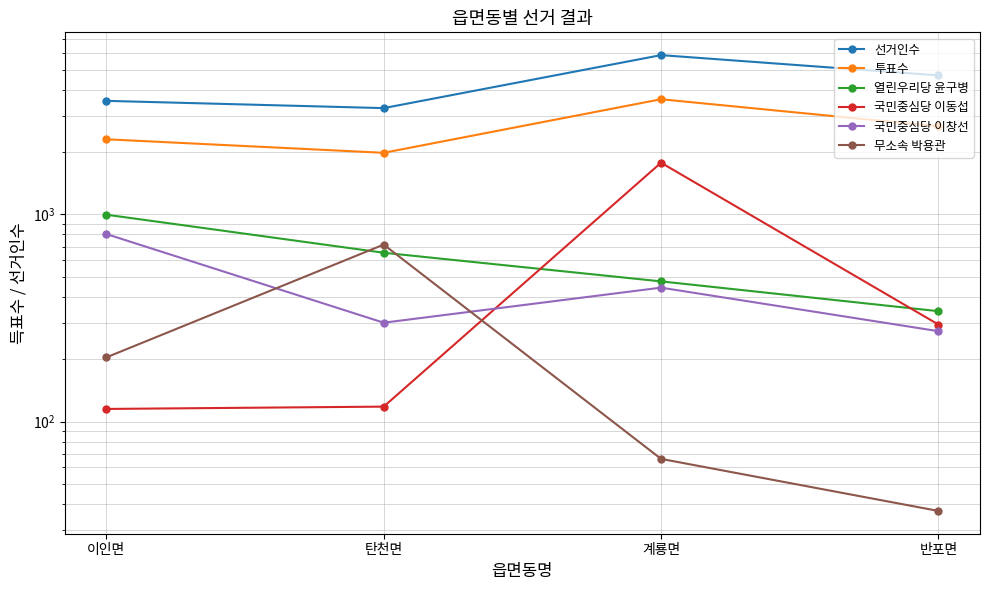

In 투표수, how many points are higher than both neighbors (excluding endpoints)?

1